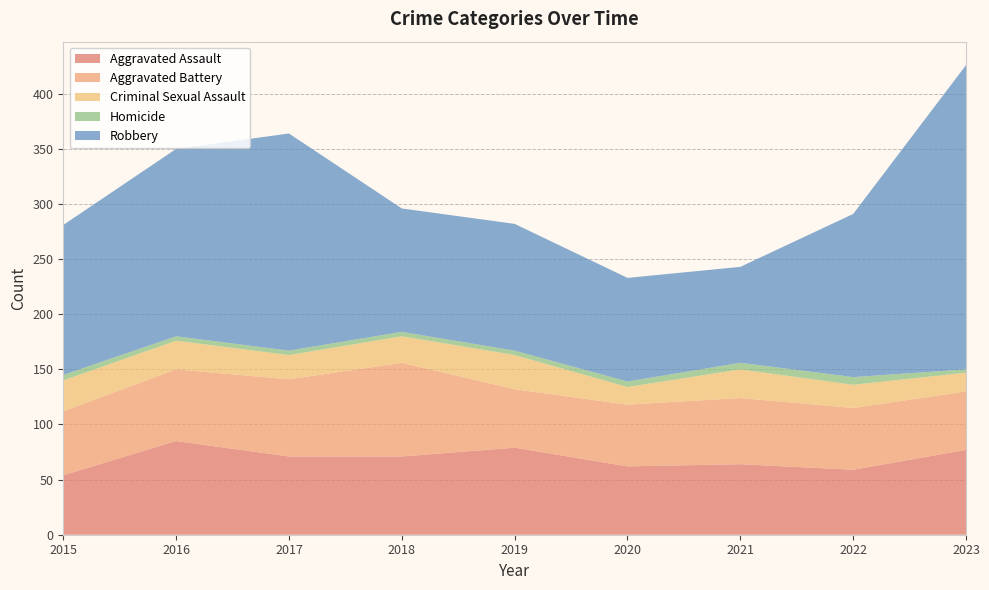

Reading left to right, extract all data points from this chart.

Aggravated Assault: 54	85	71	71	79	62	64	59	77
Aggravated Battery: 58	65	70	85	53	56	60	56	53
Criminal Sexual Assault: 28	26	22	24	31	16	26	21	17
Homicide: 5	4	4	4	4	5	6	7	3
Robbery: 136	170	197	112	115	94	87	148	276